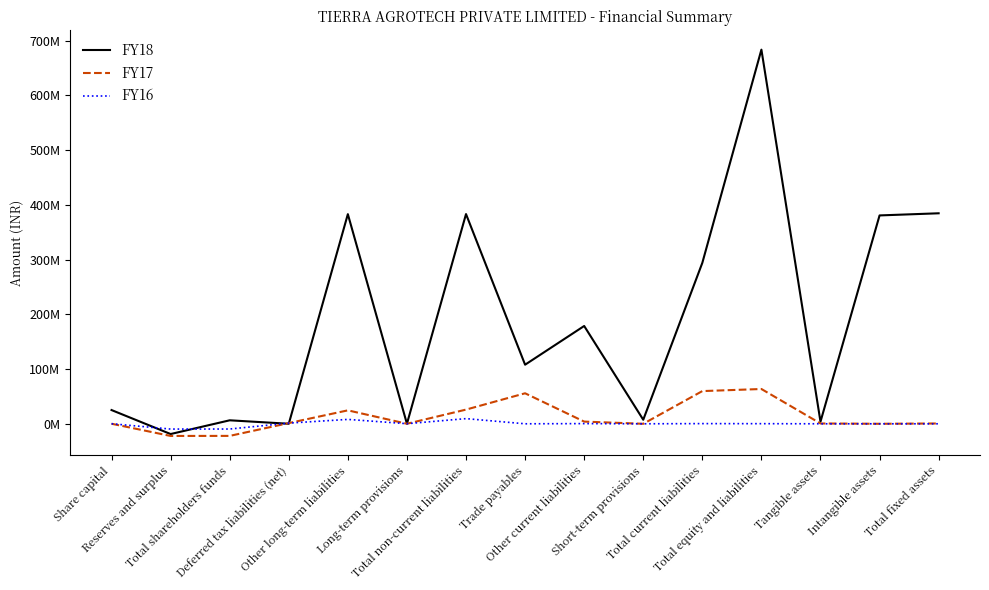

Rank the categories by FY17 value from lowest to highest.

Reserves and surplus, Total shareholders funds, Intangible assets, Short-term provisions, Long-term provisions, Share capital, Tangible assets, Total fixed assets, Deferred tax liabilities (net), Other current liabilities, Other long-term liabilities, Total non-current liabilities, Trade payables, Total current liabilities, Total equity and liabilities